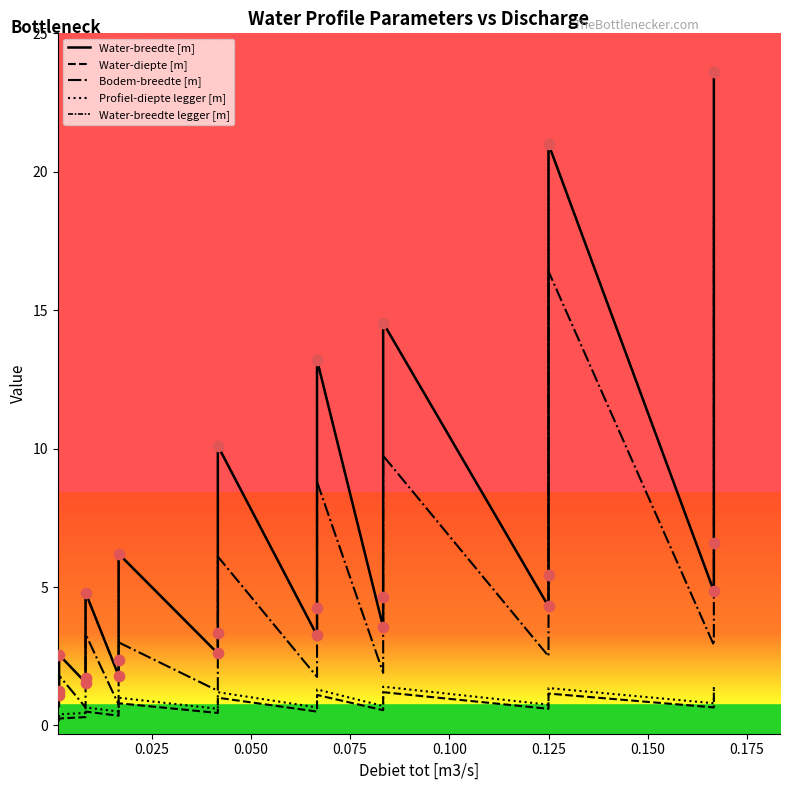

Is the value of Profiel-diepte legger [m] at 9 greater than the value of Water-breedte legger [m] at 0.025?

No